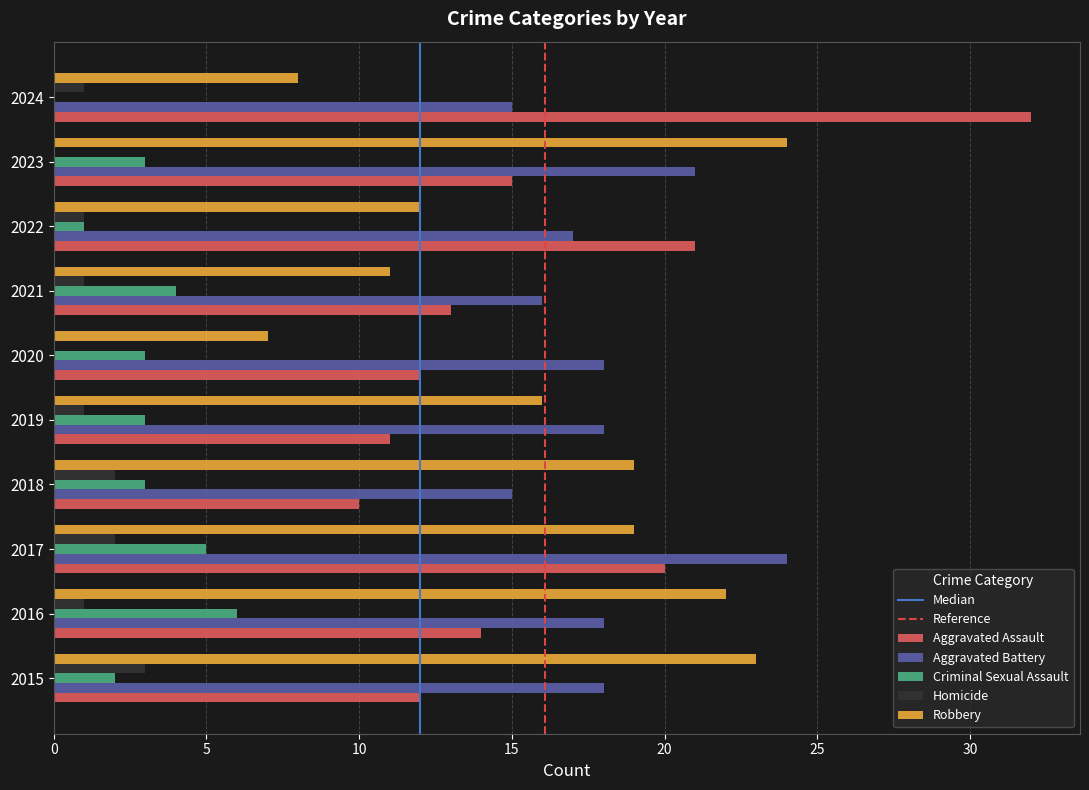

True or false: Aggravated Battery has a value of 14 at 2017.

False